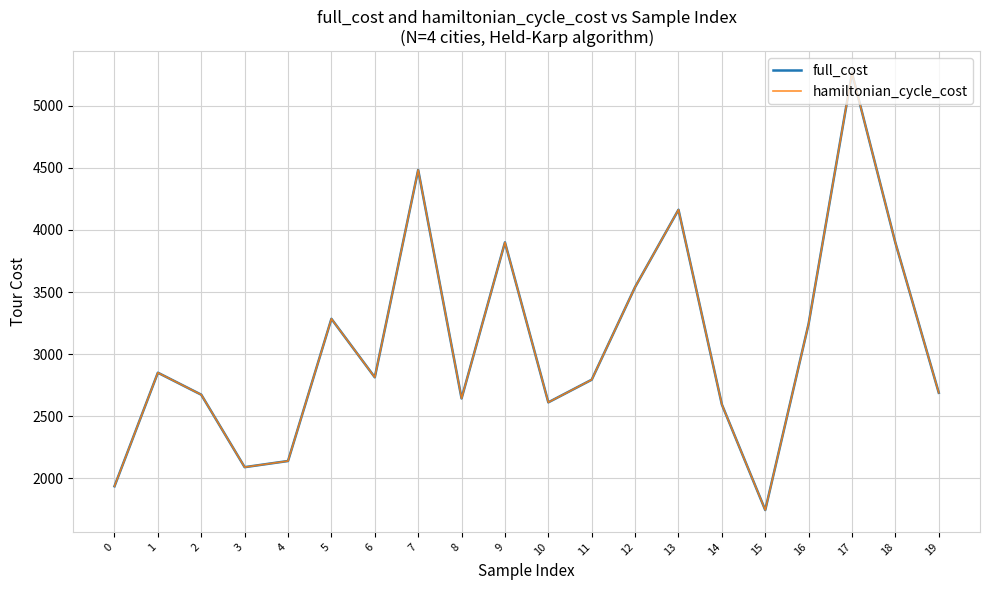

The value of hamiltonian_cycle_cost at 18 is 6866.9. True or false?

False